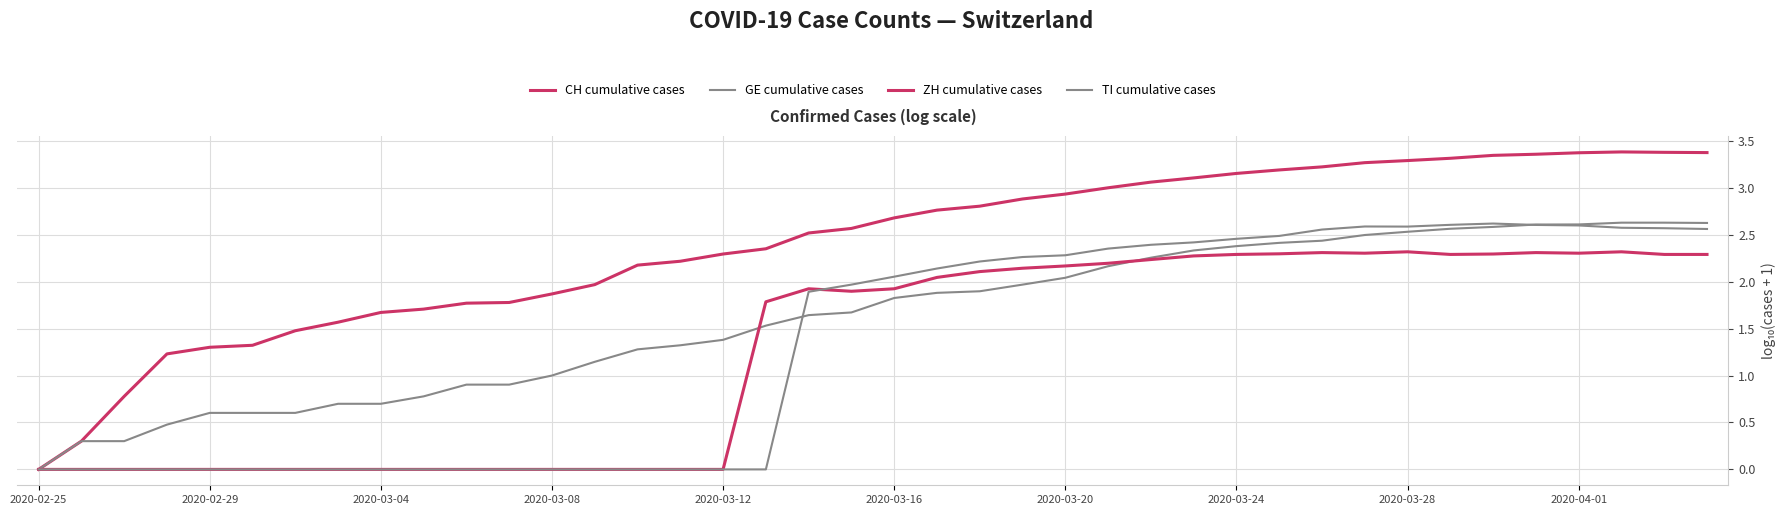

Does the chart display data point markers on the line(s)?

No